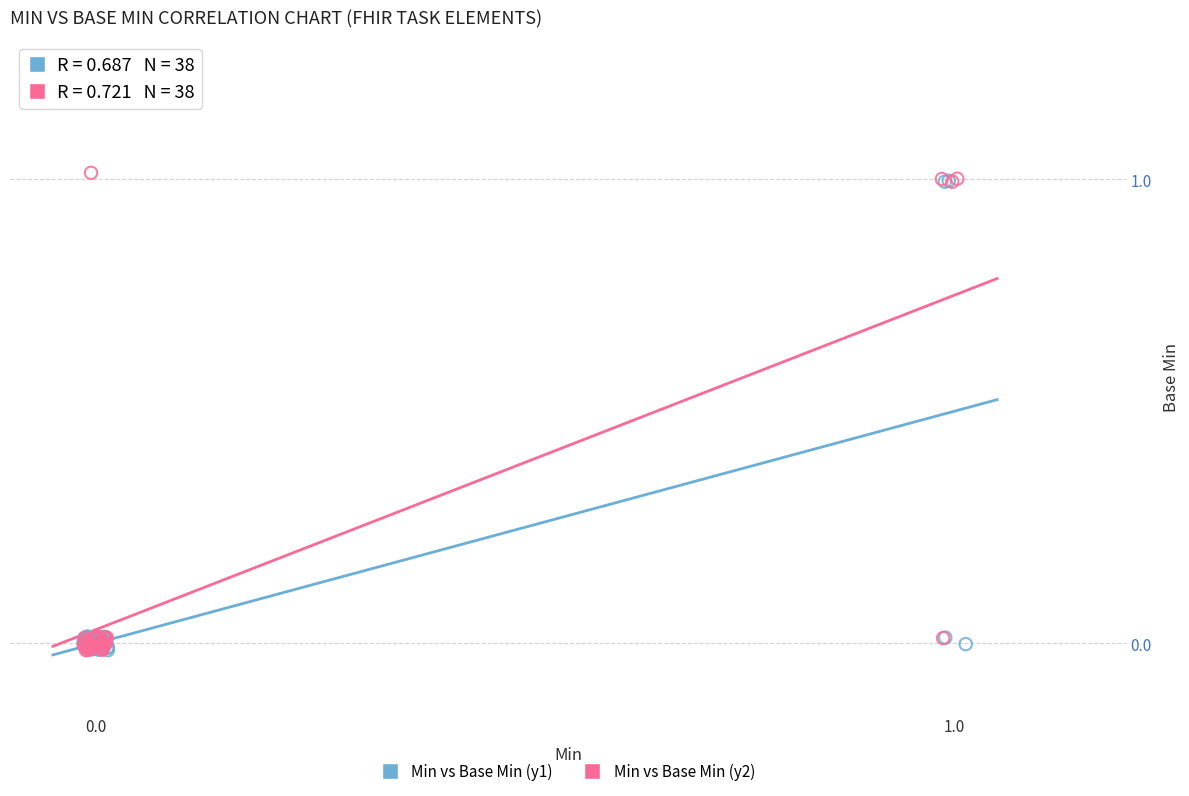

What are all the series names shown in the legend?

Min vs Base Min (y1), Min vs Base Min (y2)